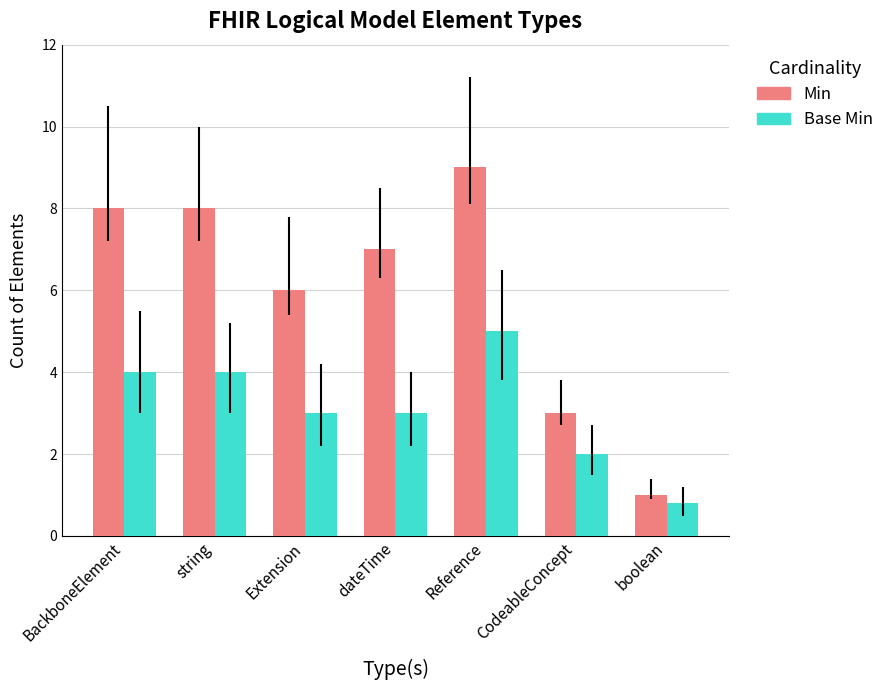

How many bars are there in each group?

2